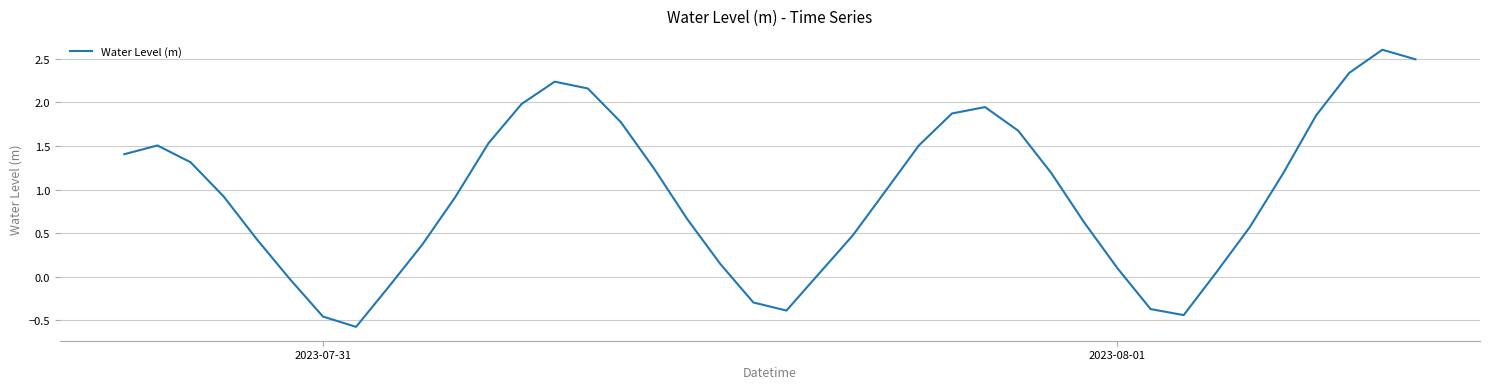

What is the difference between the maximum and minimum values?

3.2